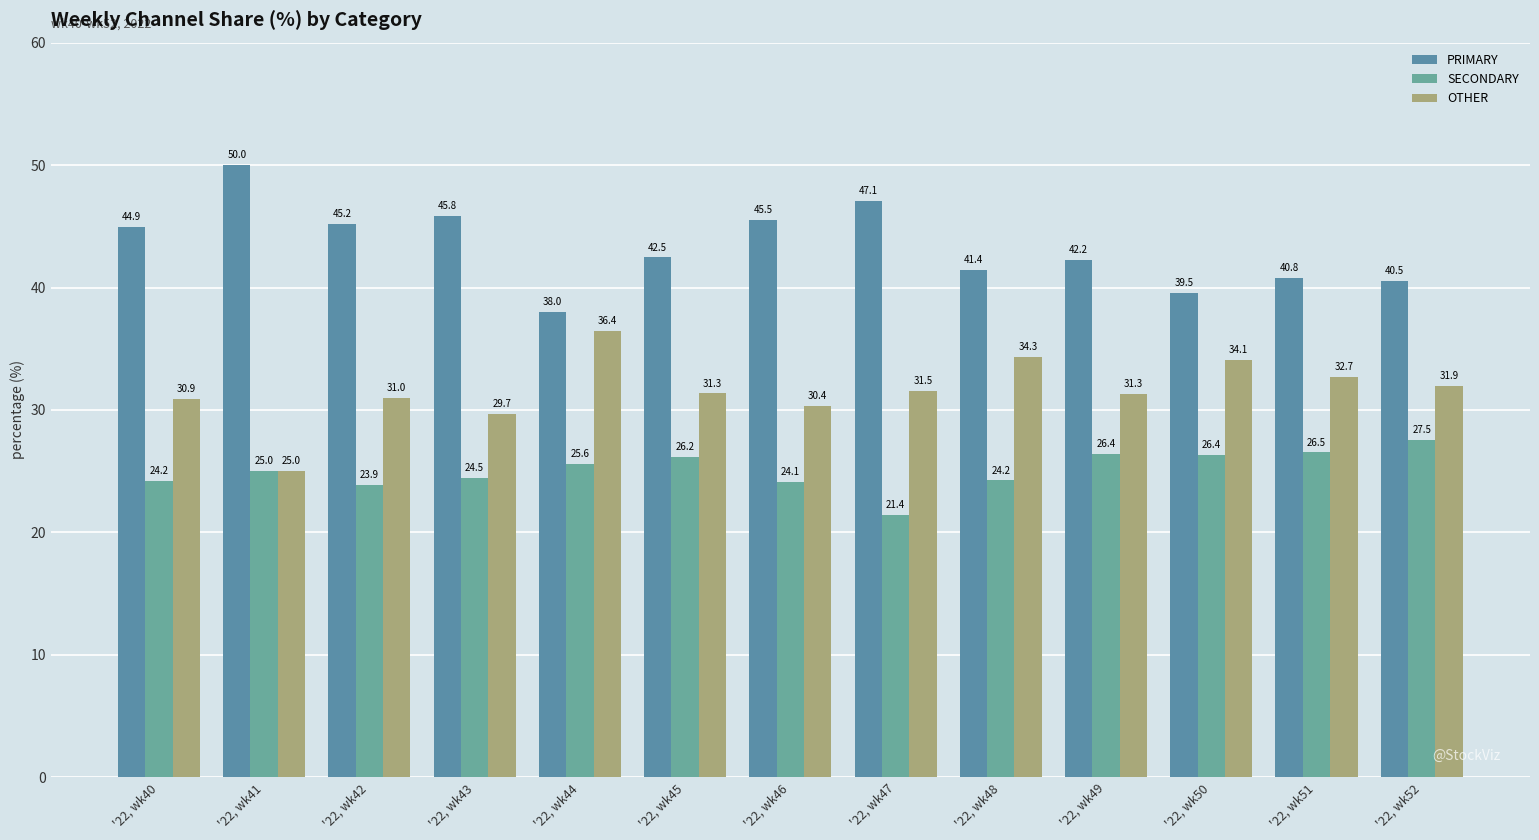

What is the sum of the OTHER values at '22, wk48 and '22, wk51?

67.0